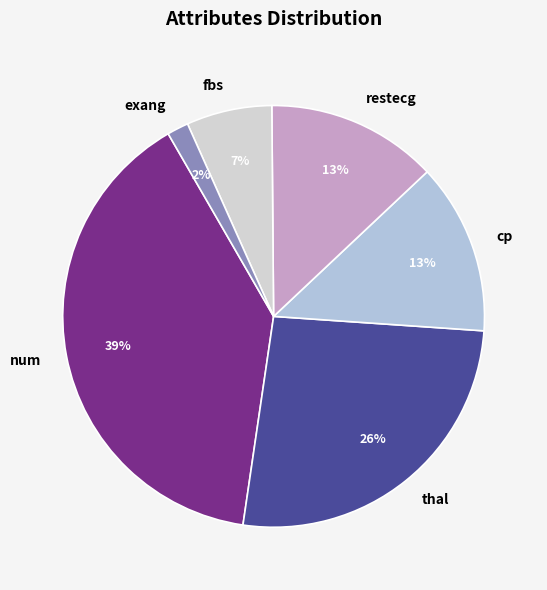

Count the number of slices in the pie.

6